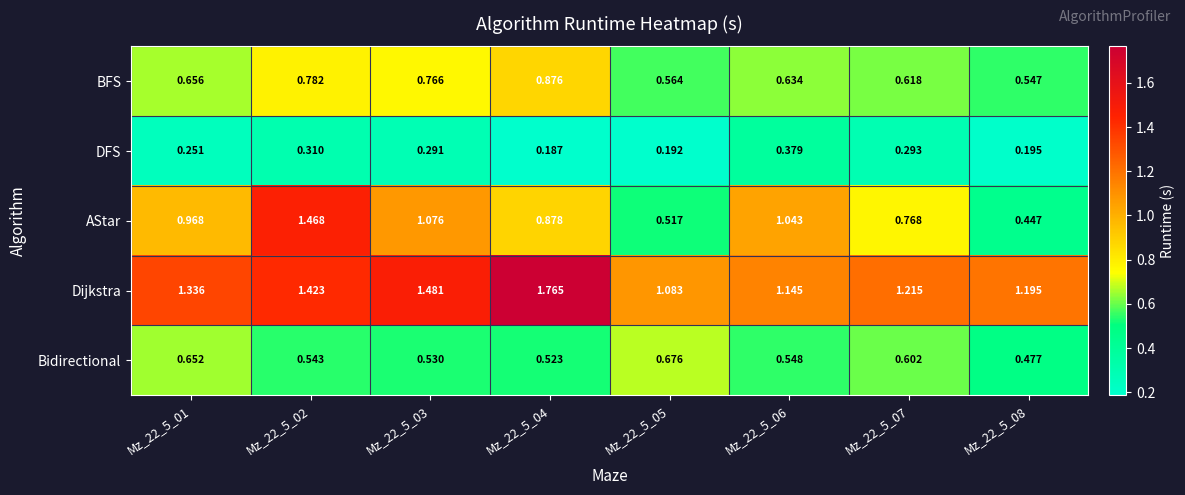

Between Mz_22_5_02 and Mz_22_5_03, which series saw the biggest shift?

AStar